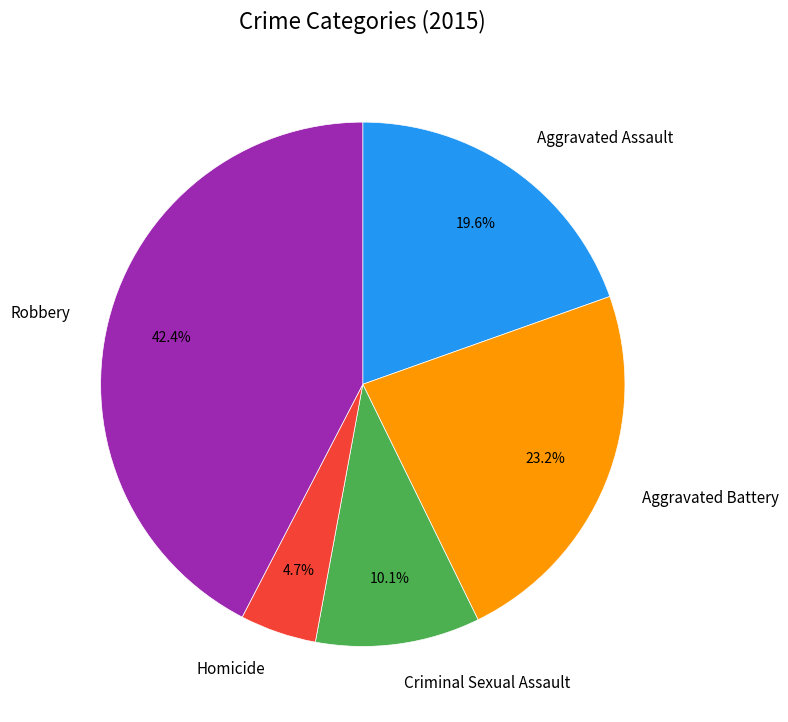

Which category has the biggest portion of the pie?

Robbery